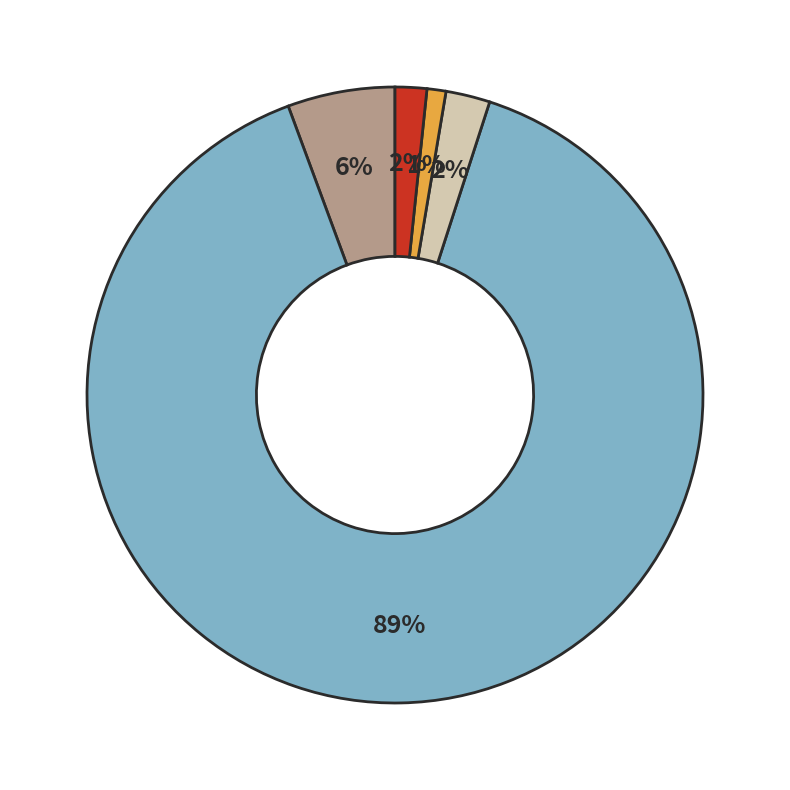

Does any single category account for the majority?

Yes